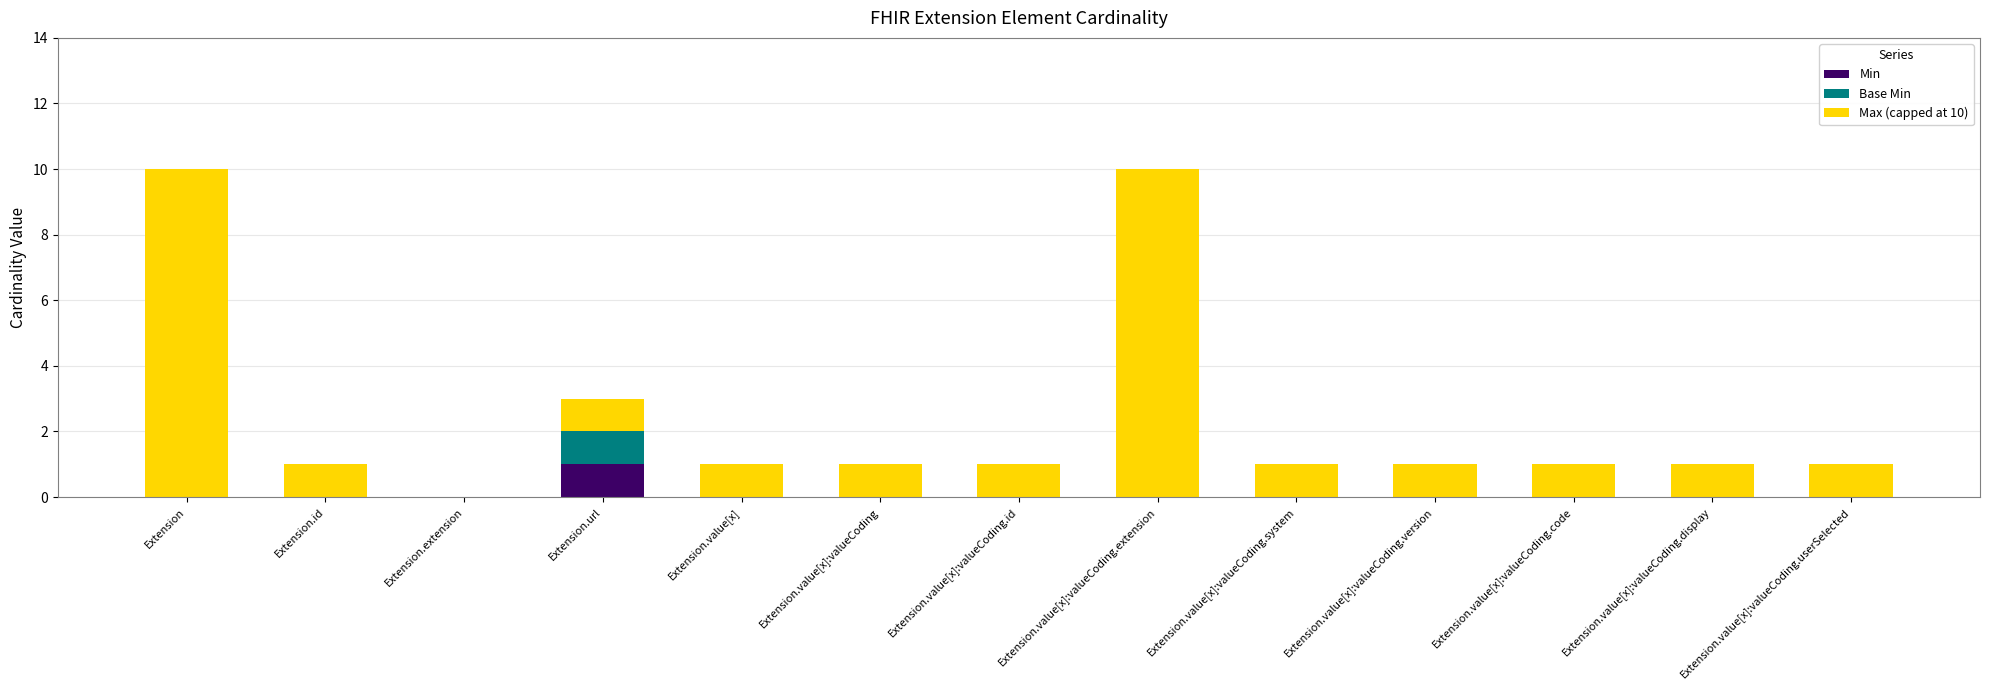

At which label does Min reach its peak?

Extension.url